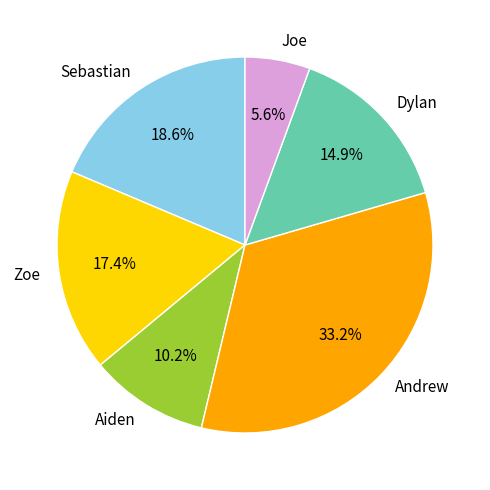

What percentage is the Joe slice, to the nearest percent?

6%